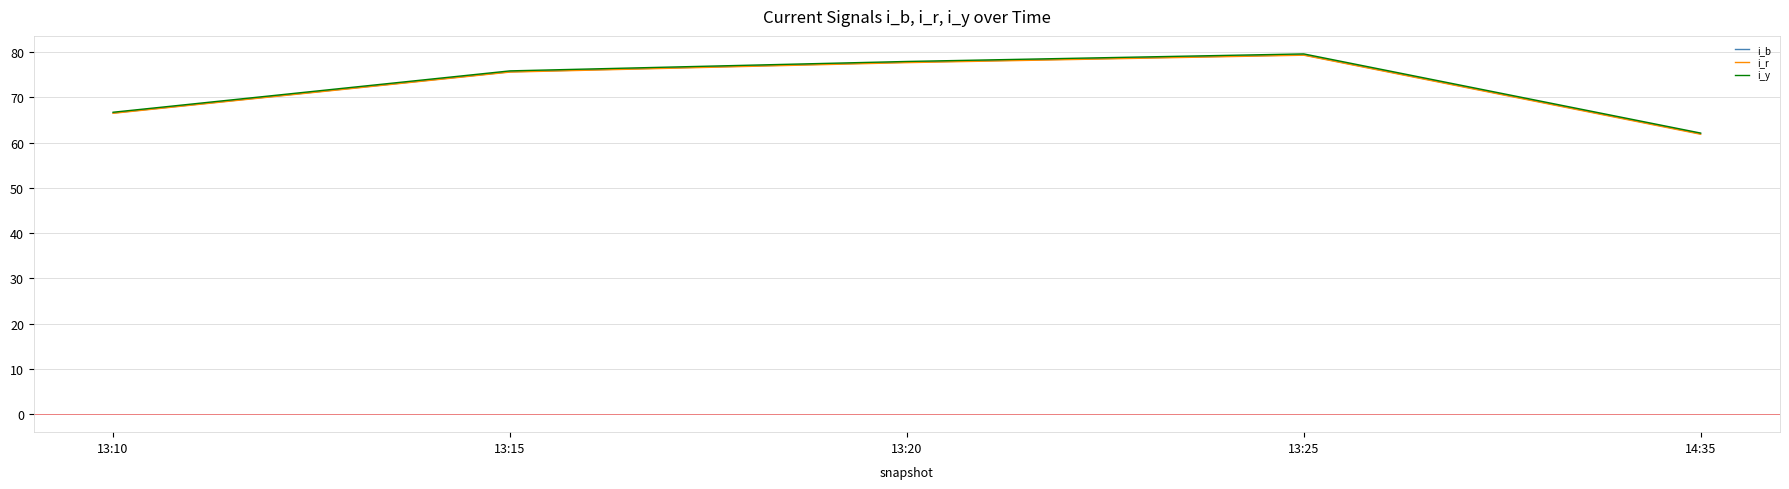

True or false: i_b has a value of 79.4 at 13:25.

True